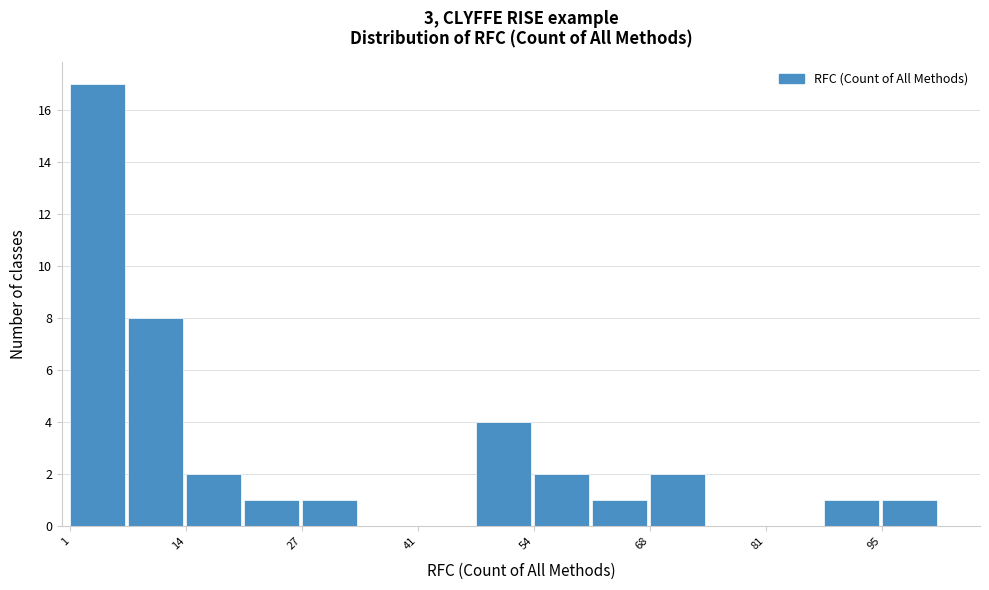

Read against the x-axis, roughly where is the centre of the tallest bar?

4